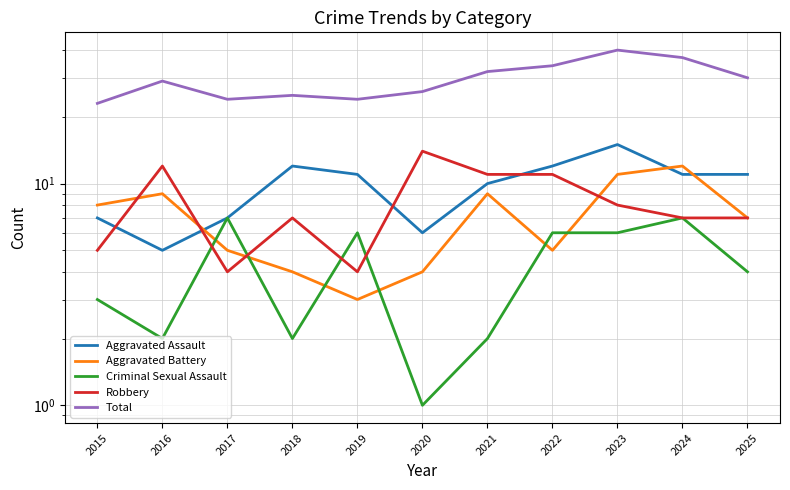

True or false: Total has more than 2 points higher than both neighbors.

True